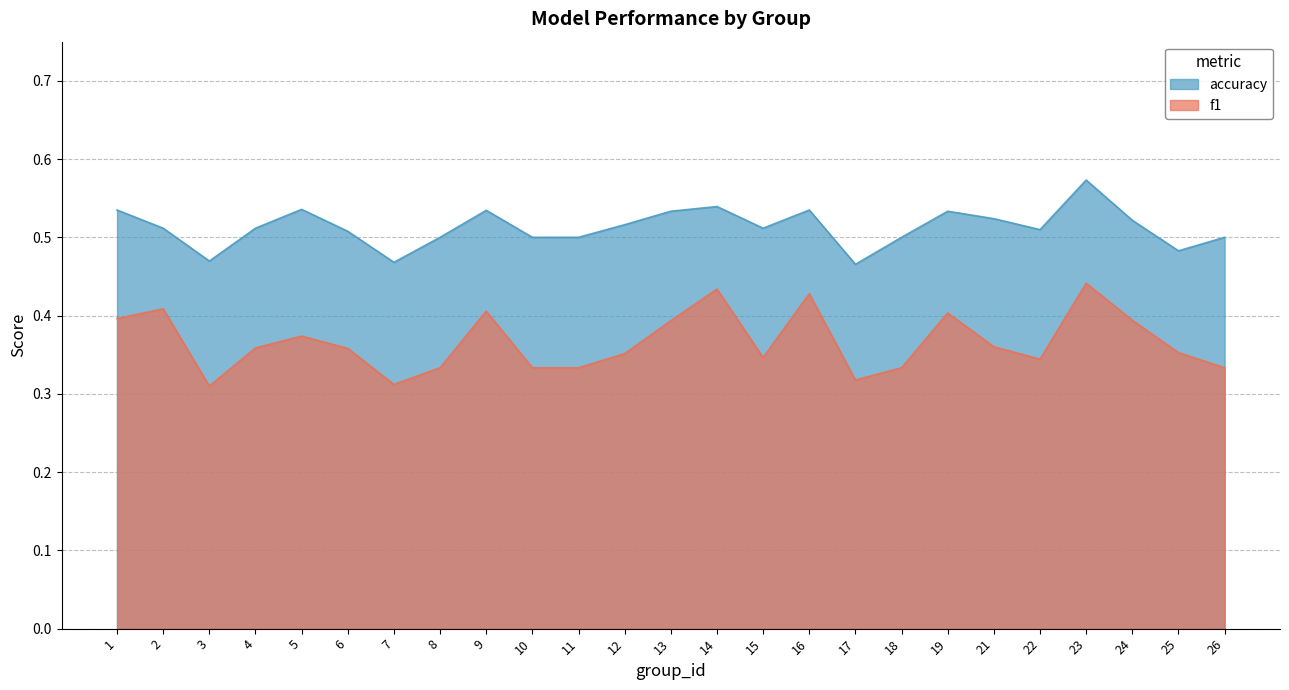

What is the sum of all f1 values?

9.2